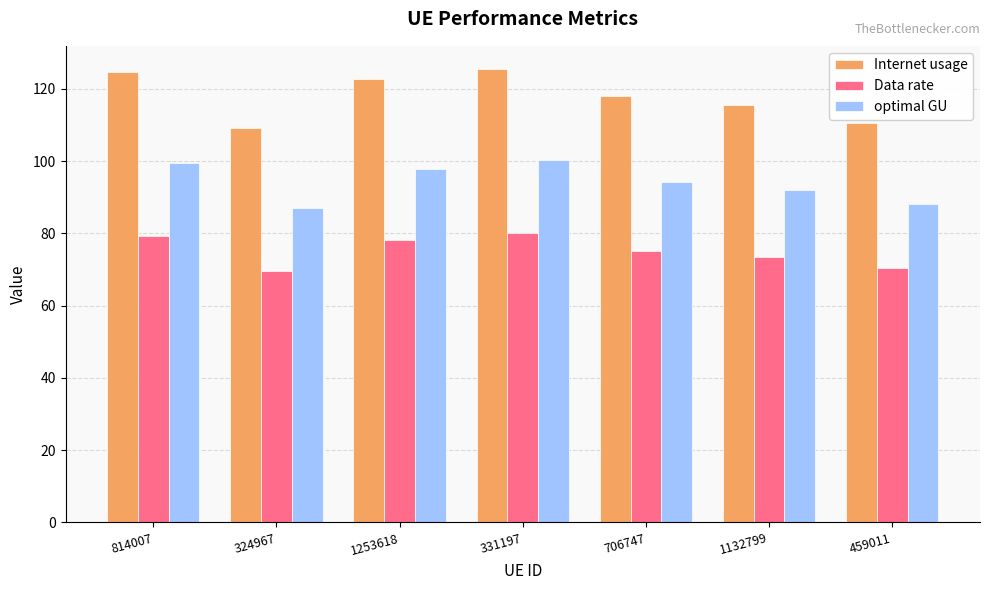

What is the difference between the Data rate values at 331197 and 706747?

4.9